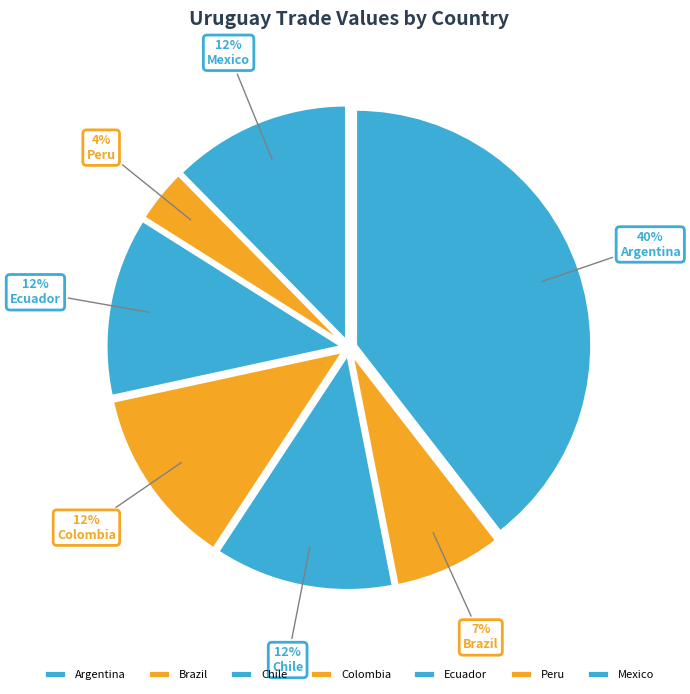

To the nearest percent, what is the difference between the Chile and Brazil slice percentages?

5%